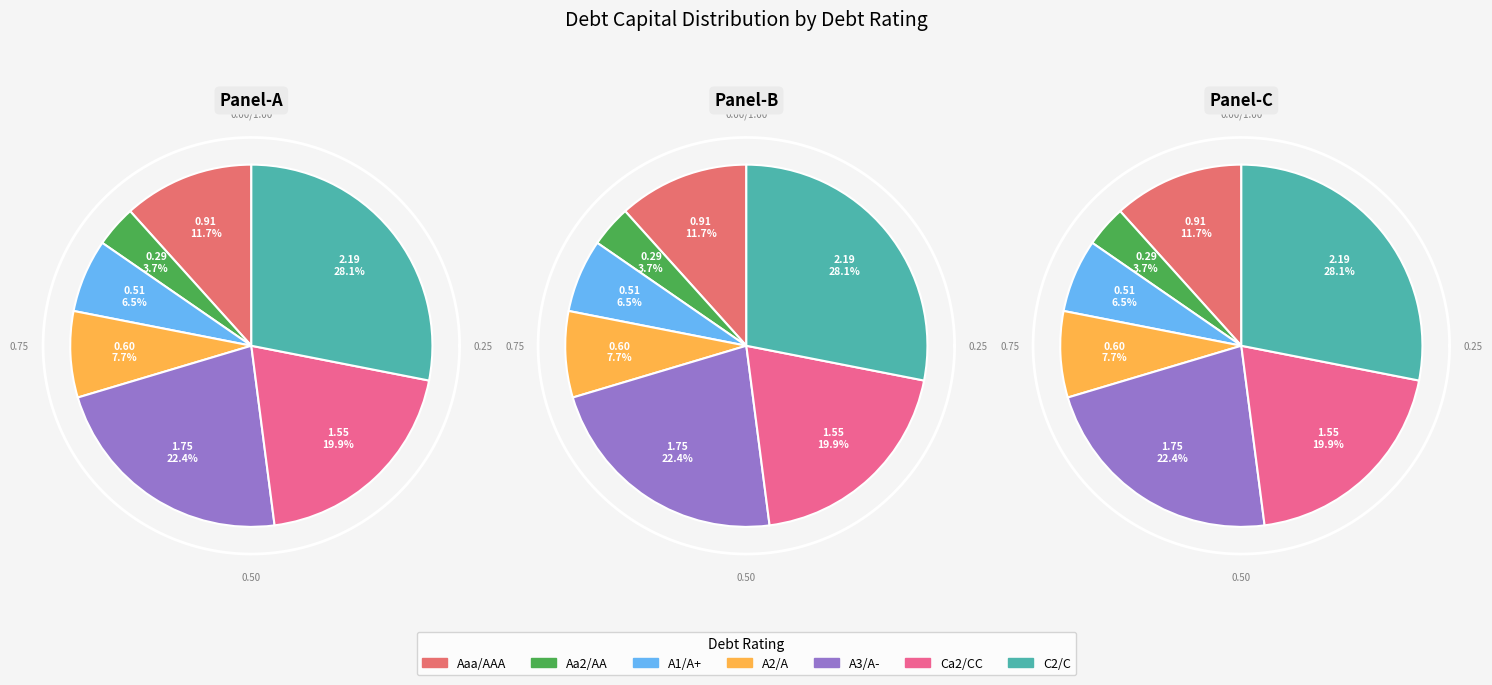

How many segments does this pie chart have?

7